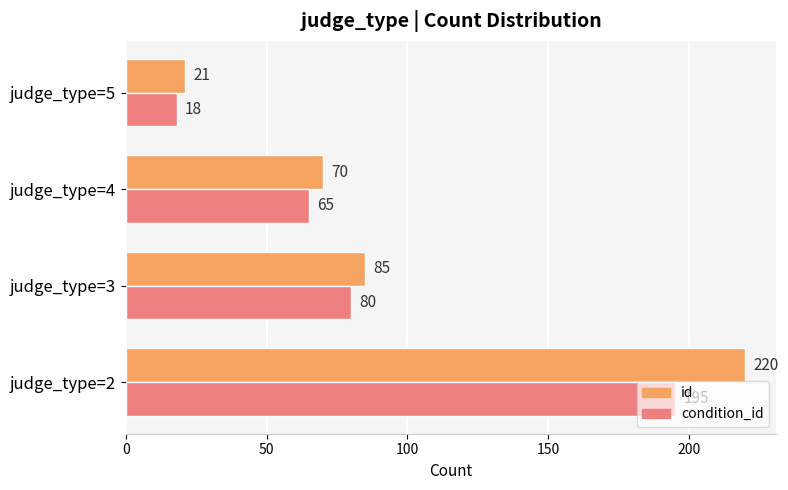

Rank the series at judge_type=4 from lowest to highest value.

condition_id, id